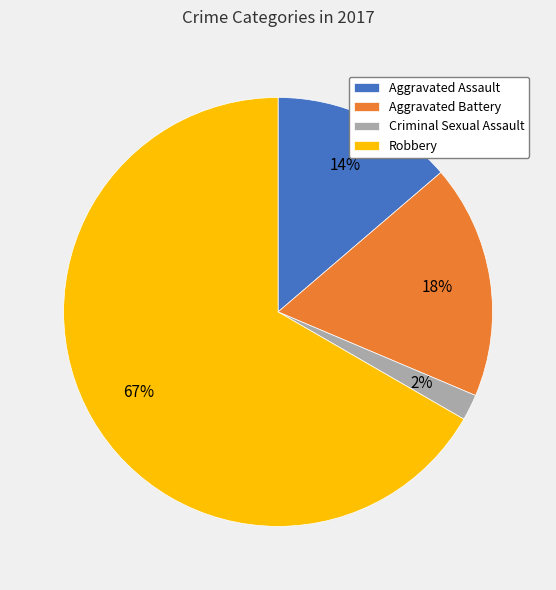

Is the sum of Aggravated Battery and Aggravated Assault greater than half?

No